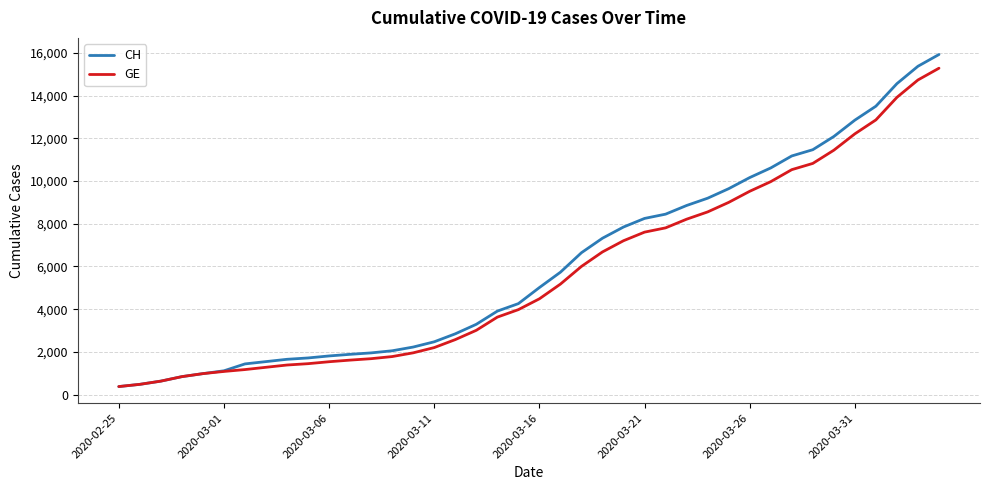

List the series in order of their overall mean, lowest first.

GE, CH